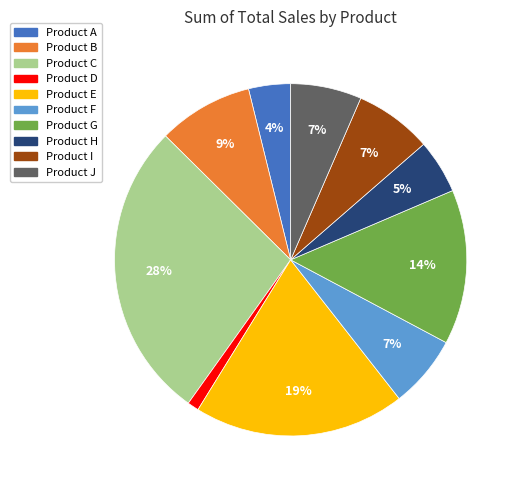

The Product D slice represents 1% of the pie. True or false?

True